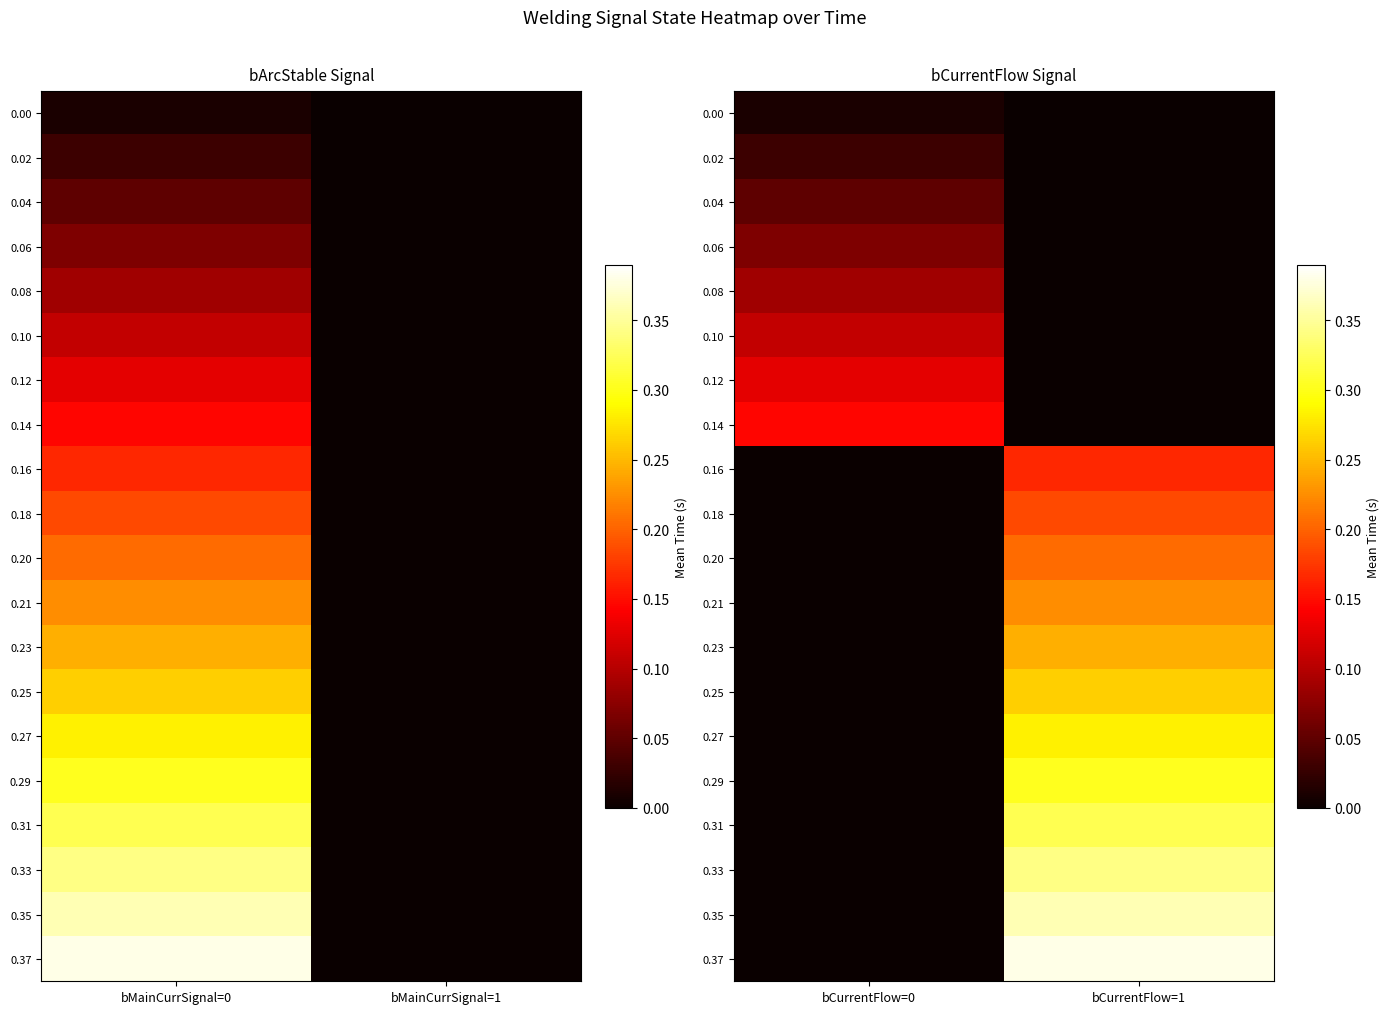

True or false: 0.00 has a value of 0.0 at bCurrentFlow=1.

True